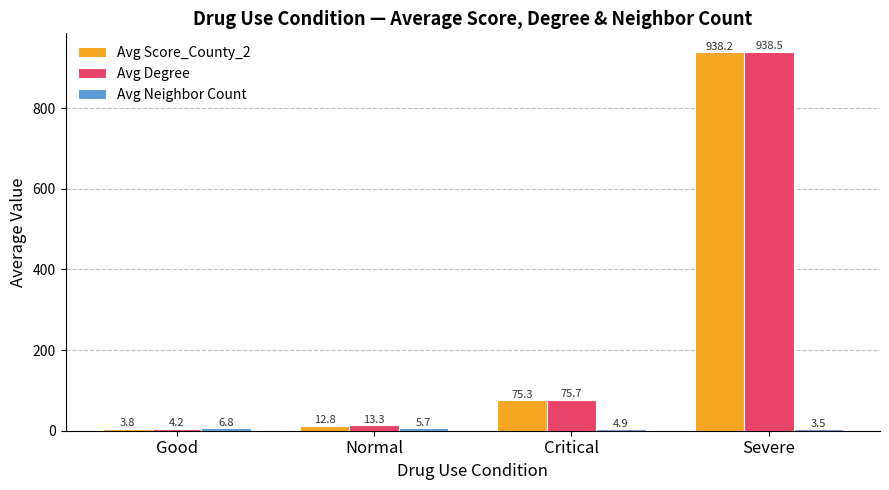

What is the difference between the second highest and second lowest values in the Avg Score_County_2 series?

62.5